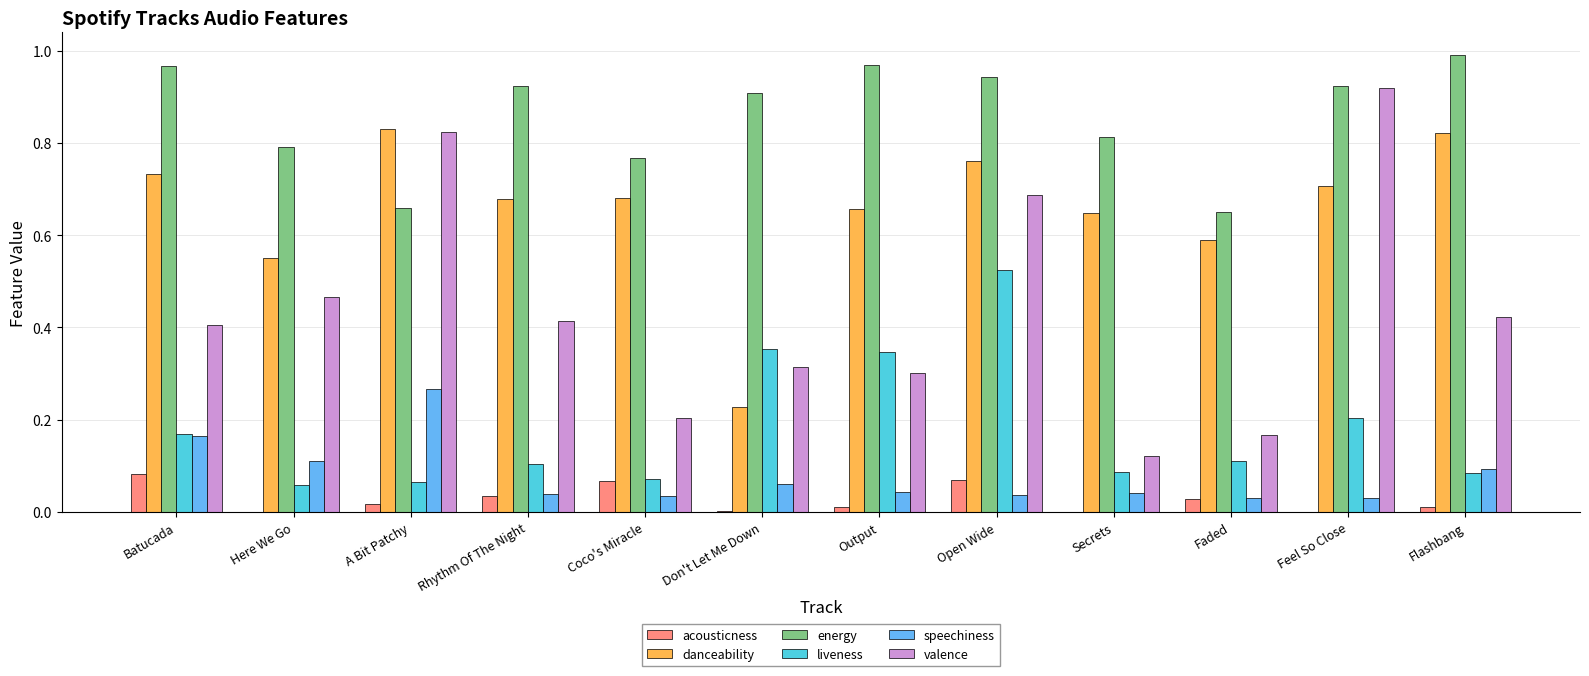

True or false: speechiness has a value of 0.0 at Rhythm Of The Night.

True